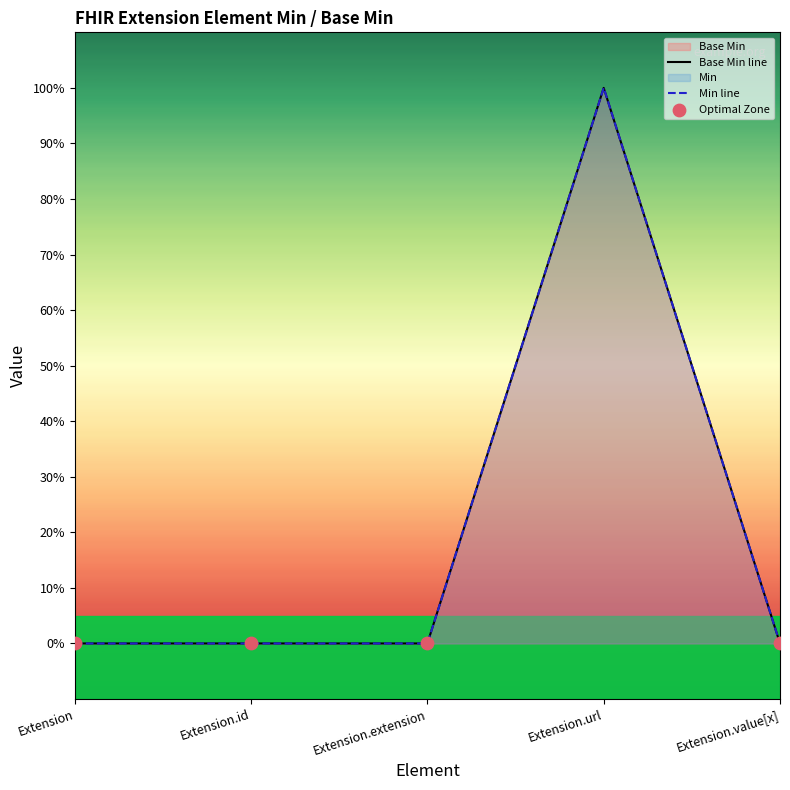

Which has a higher value, Extension.extension or Extension.value[x]?

Extension.extension